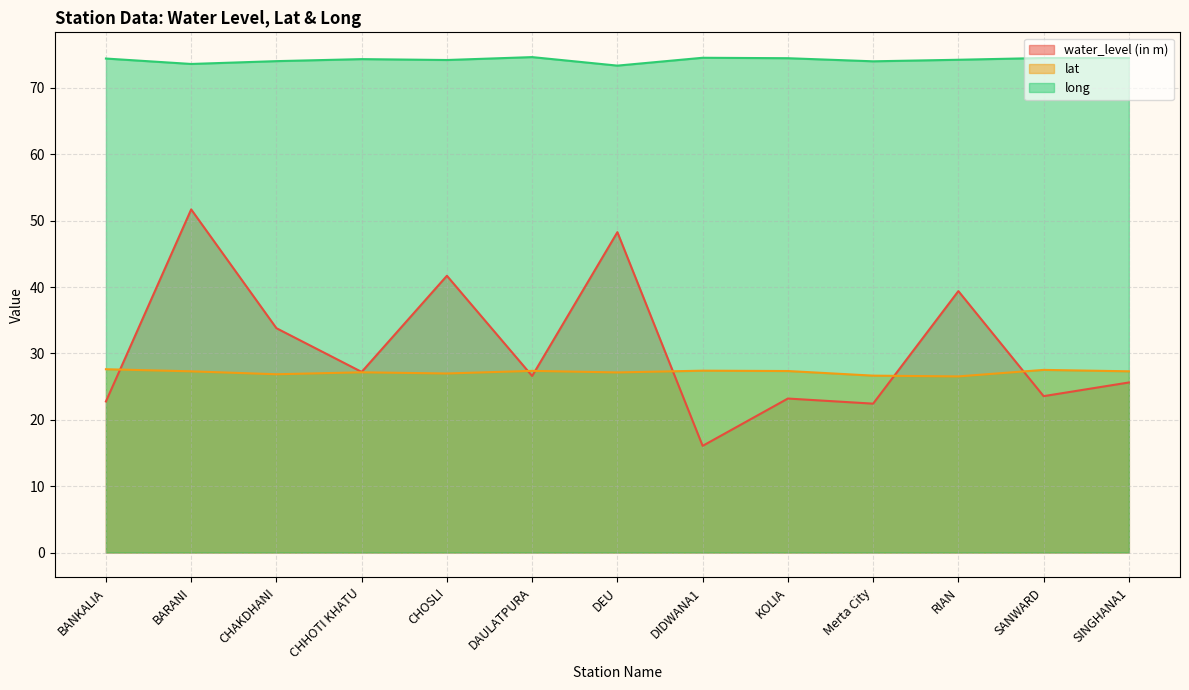

True or false: long and water_level (in m) cross at least once.

False